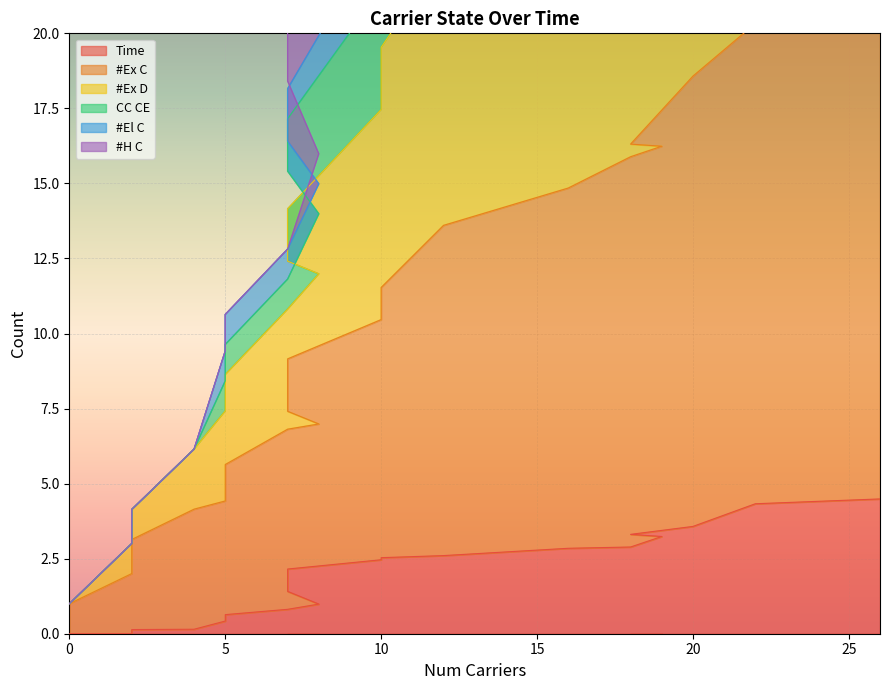

What is the value of the #Ex D point at the 17th from the left?

26.9